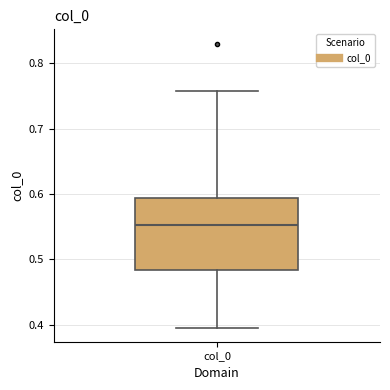

Read this box plot against the y-axis: the position of the median line, the range covered by the box, and the ends of both whiskers. The values are not printed on the chart, so give them approximately, as read against the axis.

median 0.55, box 0.48 to 0.59, whiskers 0.40 to 0.76